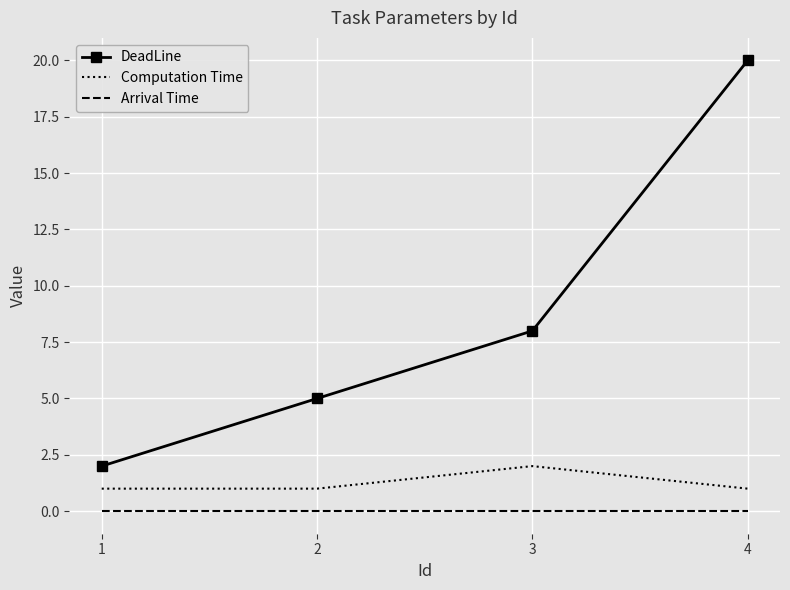

Reading left to right, extract all data points from this chart.

DeadLine: 1=2	2=5	3=8	4=20
Computation Time: 1=1	2=1	3=2	4=1
Arrival Time: 1=0	2=0	3=0	4=0